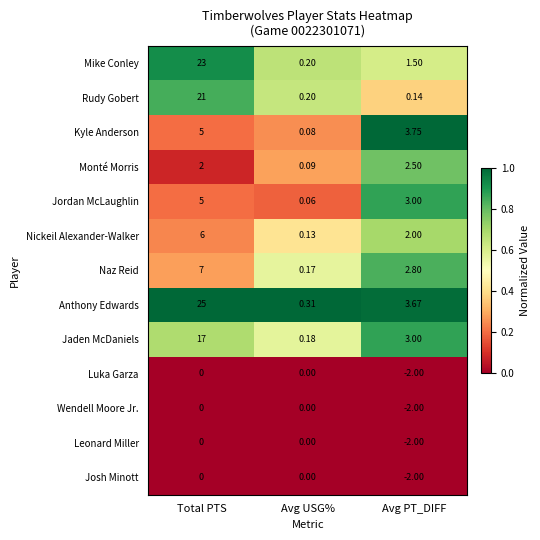

Which label corresponds to the smallest value in the chart?

Avg PT_DIFF